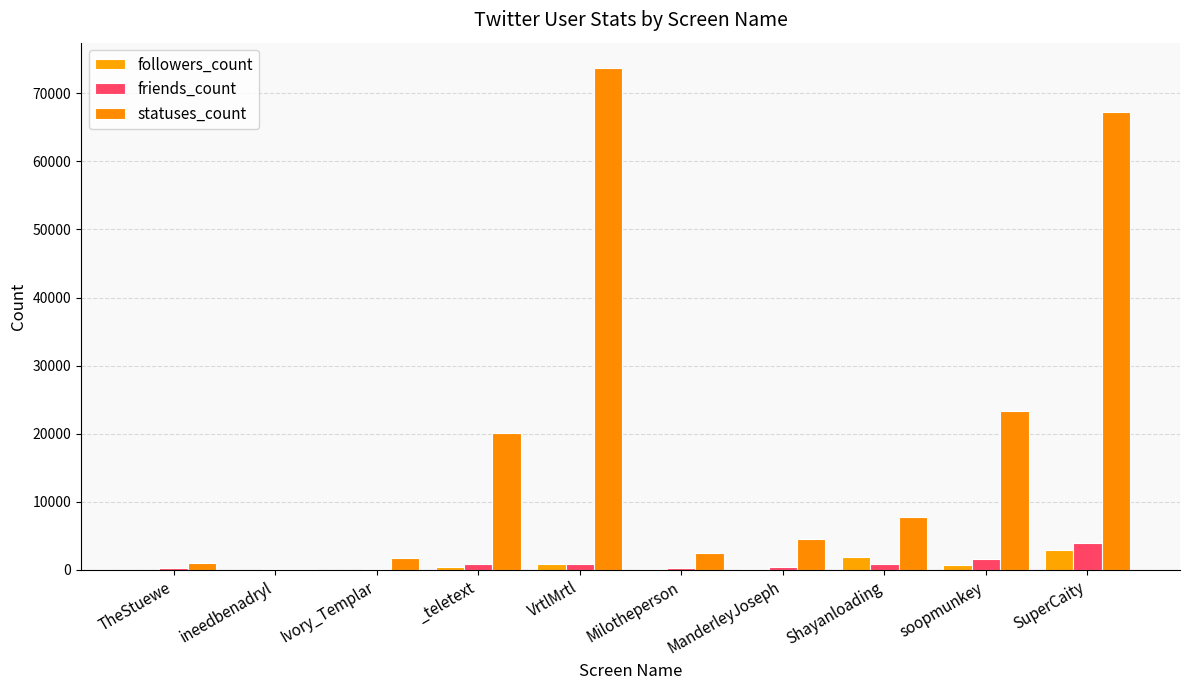

What is the difference between the maximum and minimum values in the statuses_count series?

73641